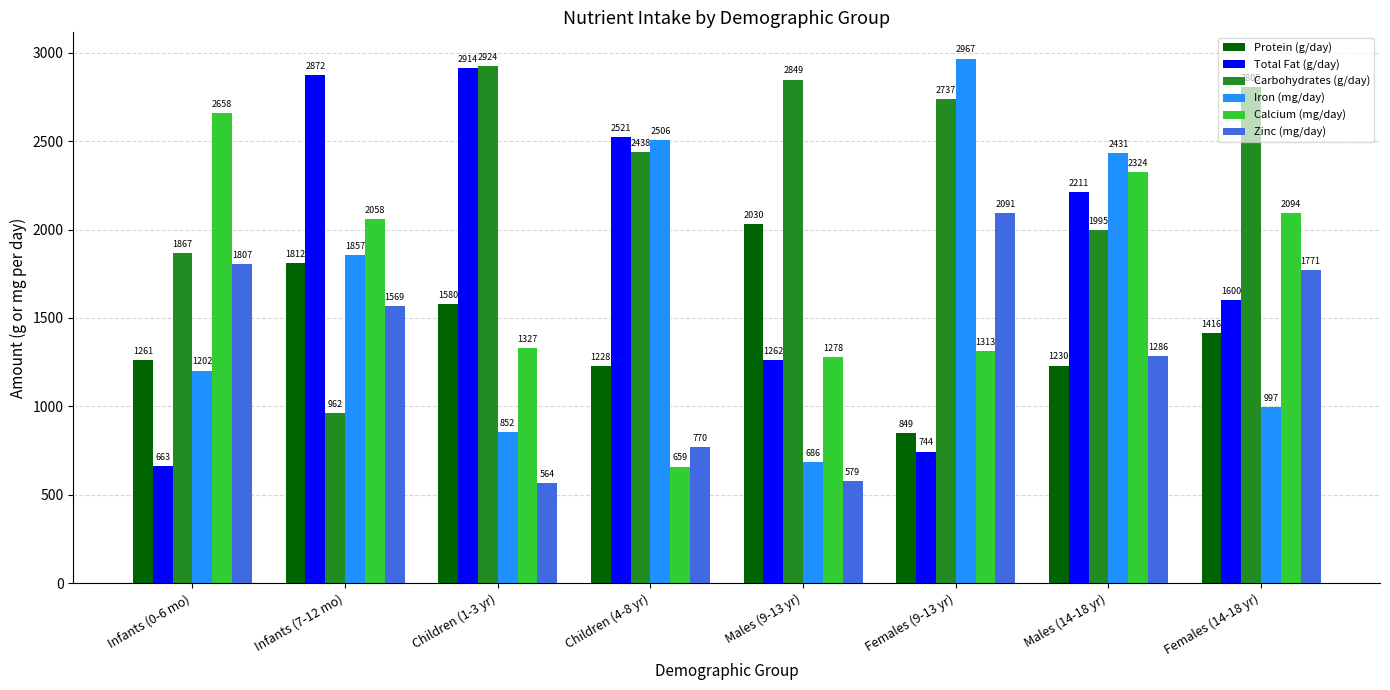

Rank the categories by Total Fat (g/day) value from lowest to highest.

Infants (0-6 mo), Females (9-13 yr), Males (9-13 yr), Females (14-18 yr), Males (14-18 yr), Children (4-8 yr), Infants (7-12 mo), Children (1-3 yr)